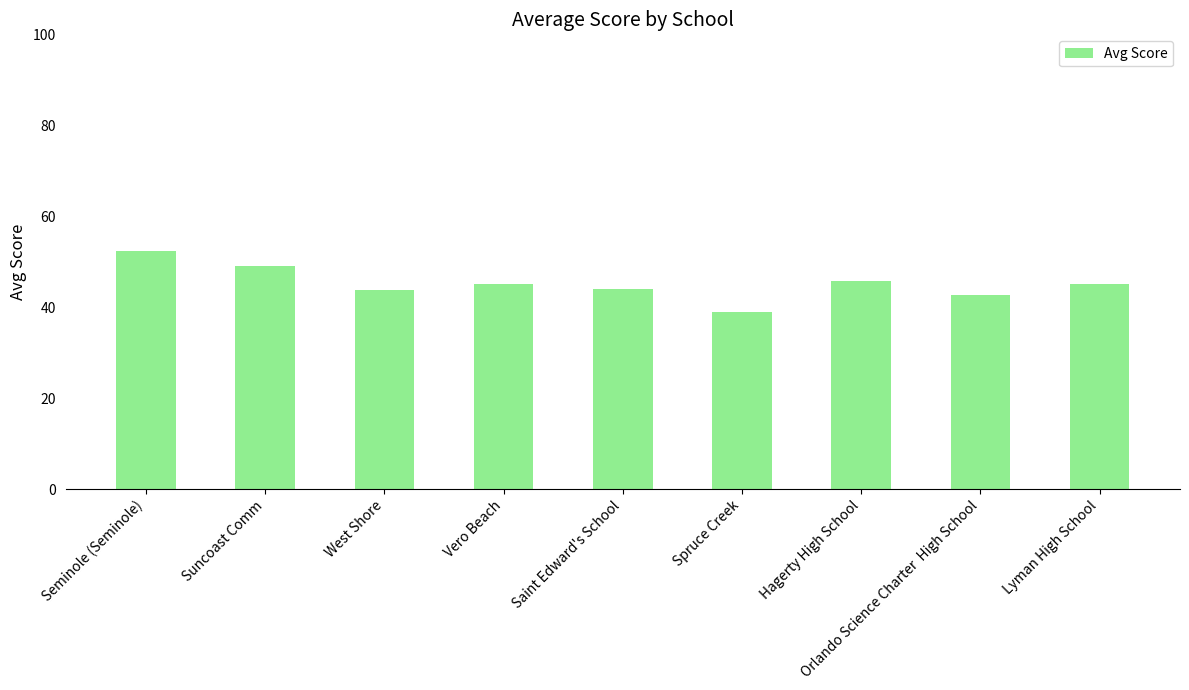

Where does the data first go above 45?

Seminole (Seminole)